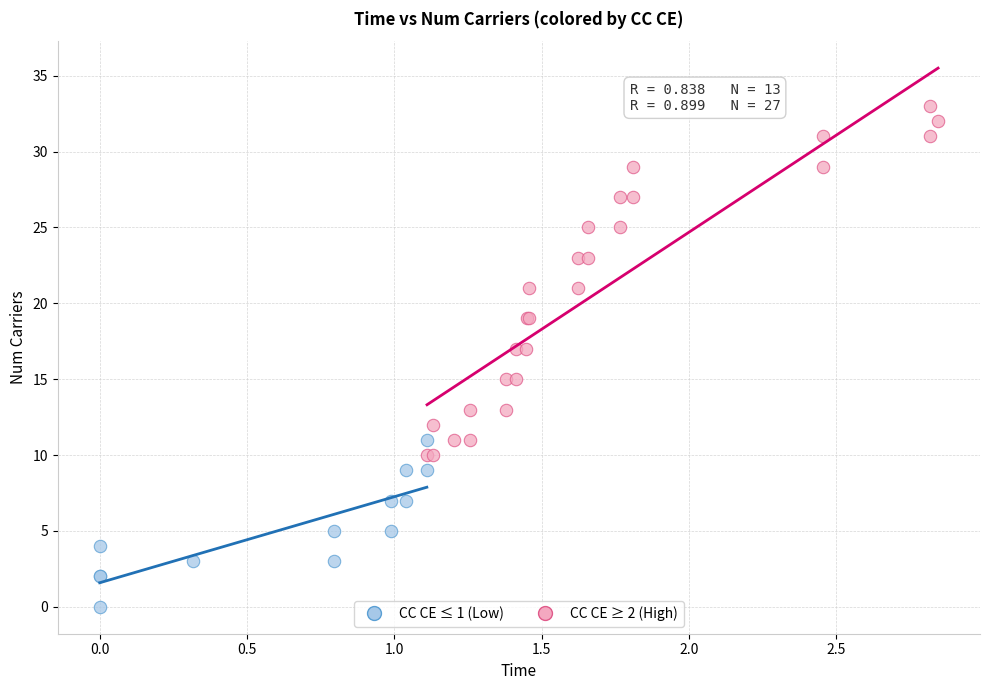

Which series has the widest spread of Y values?

CC CE ≥ 2 (High)